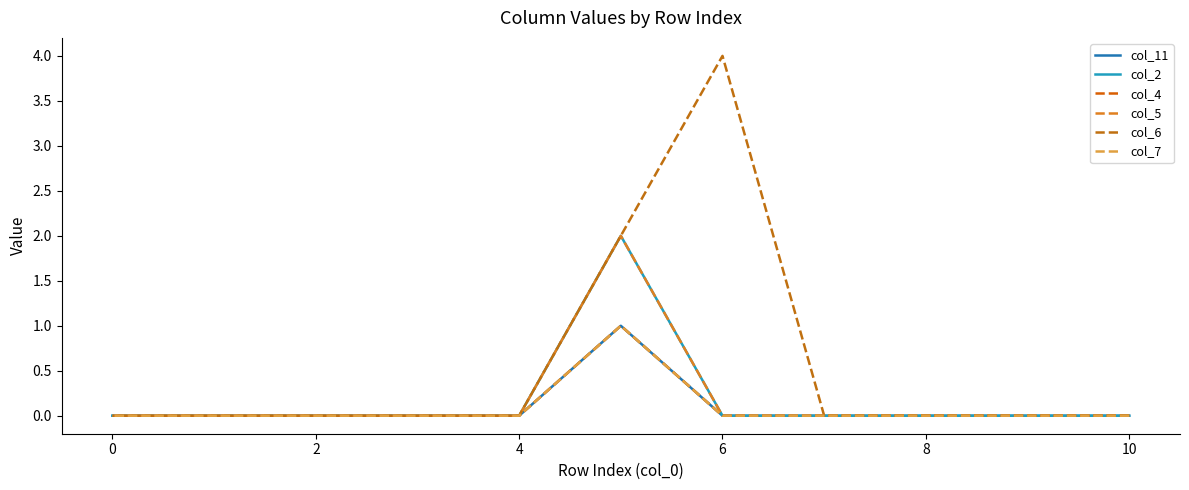

What is the label of the 3rd point from the right?

2